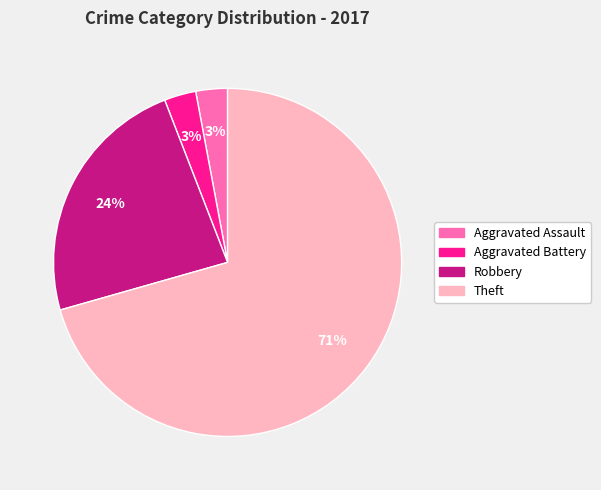

To the nearest percent, what is the difference between the Robbery and Aggravated Assault slice percentages?

21%